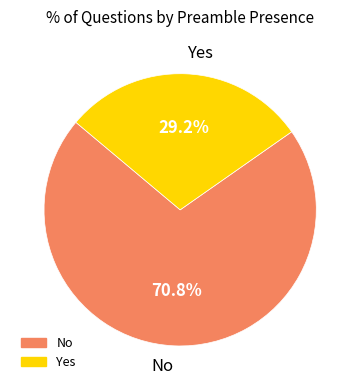

The Yes slice represents 29% of the pie. True or false?

True